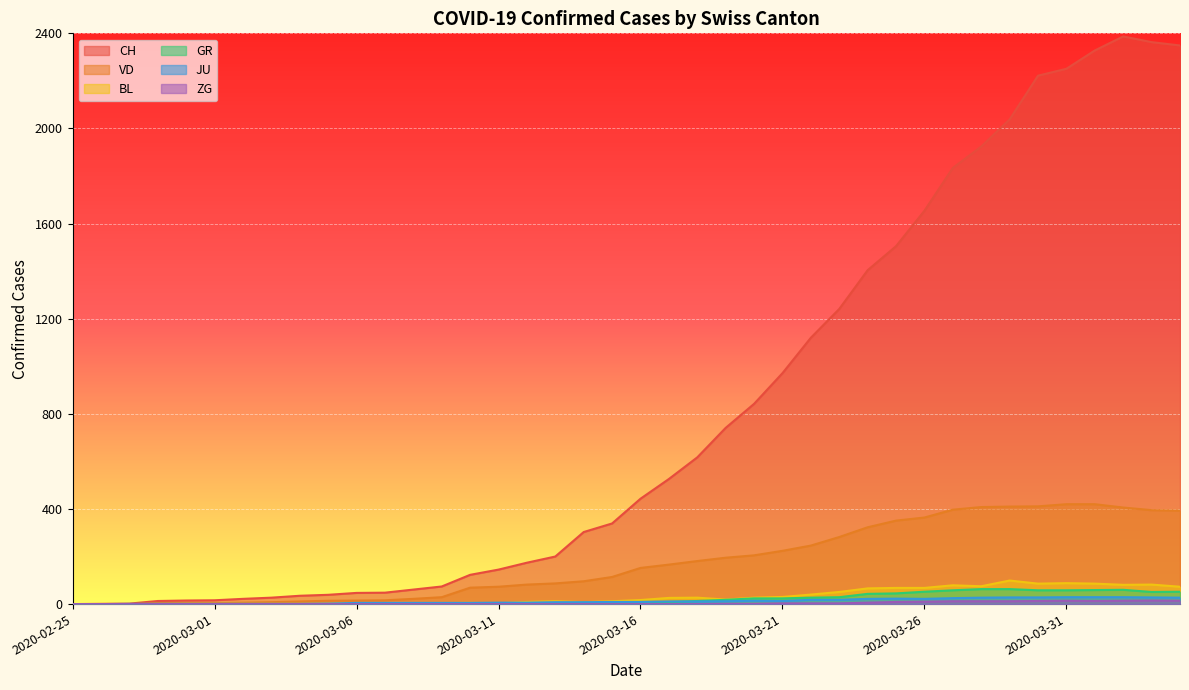

At 2020-04-02, list the series in order from smallest to largest.

ZG, JU, GR, BL, VD, CH